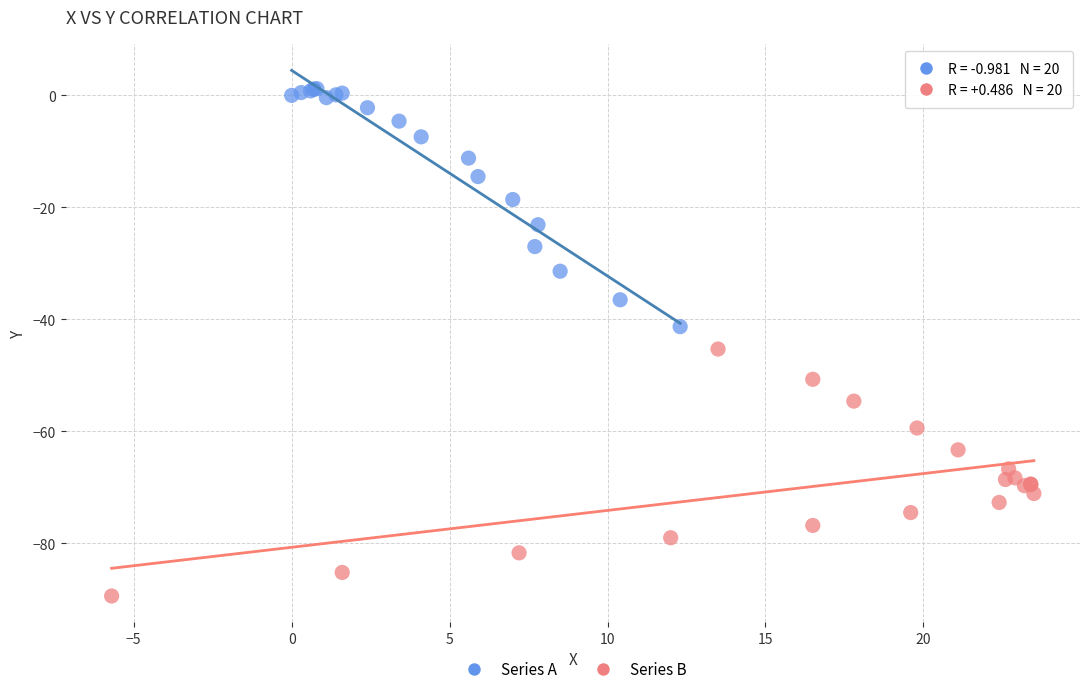

What are all the series names shown in the legend?

Series A, Series B